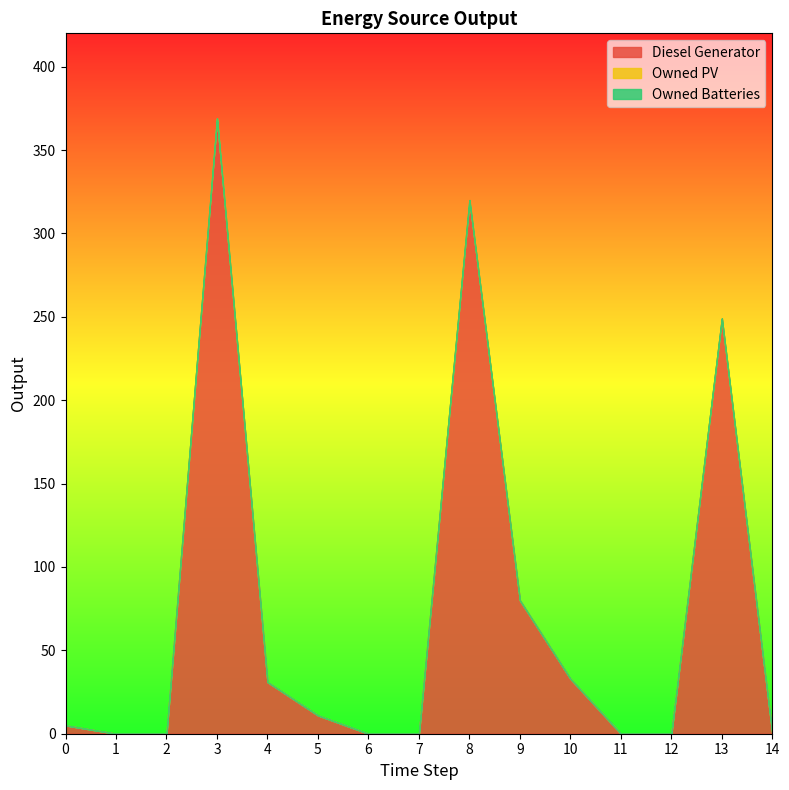

What is the total value across all series at 13?

249